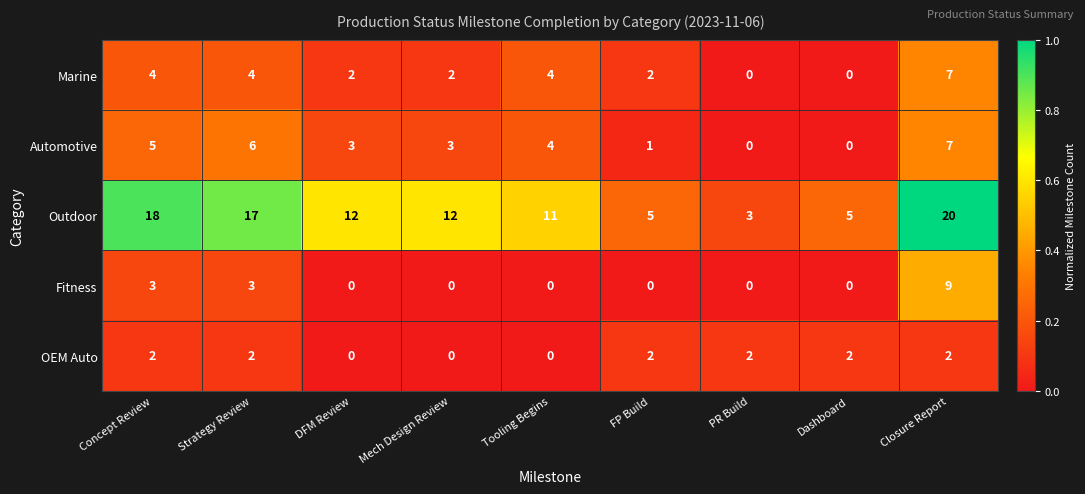

The value of Outdoor at Dashboard is 7. True or false?

False